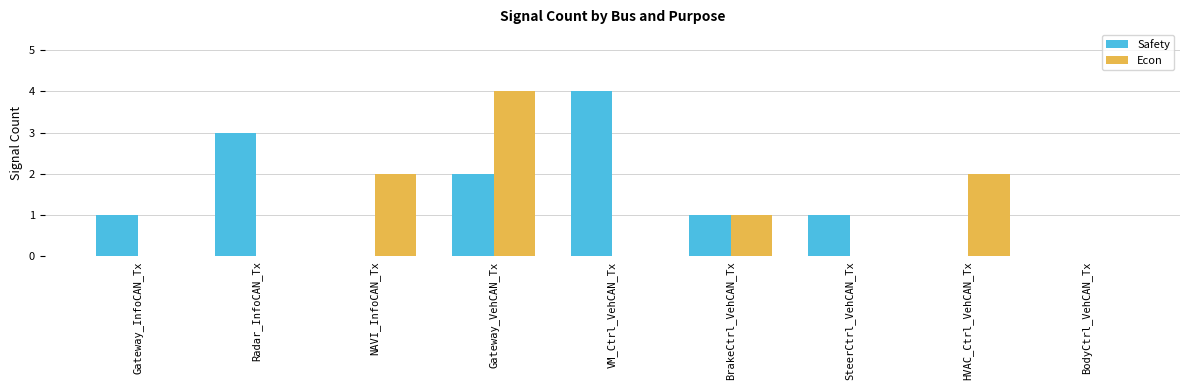

Between Gateway_InfoCAN_Tx and BrakeCtrl_VehCAN_Tx, which series saw the biggest shift?

Econ